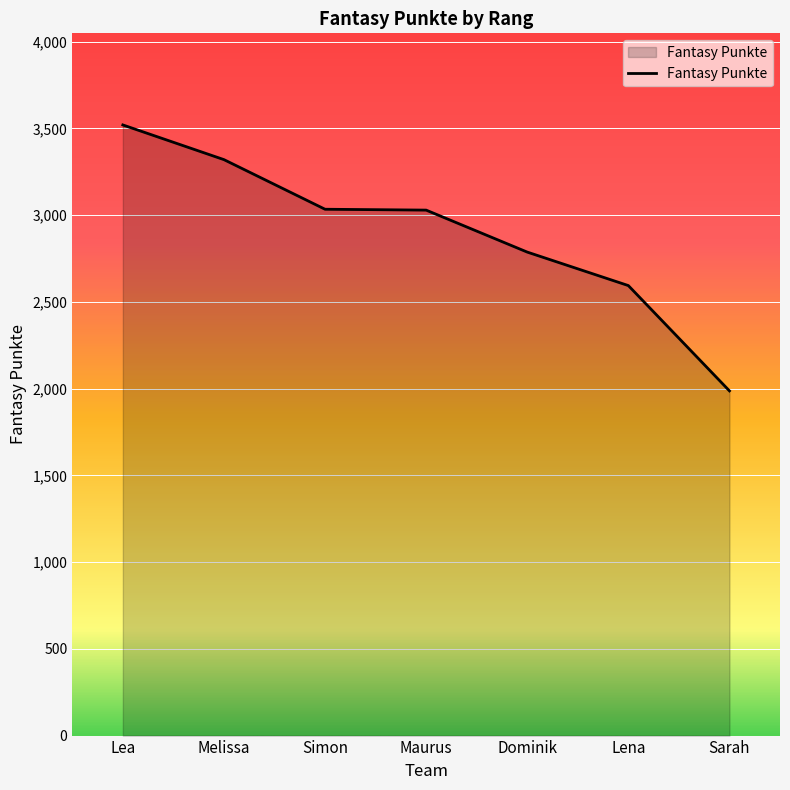

What is the minimum value shown in the chart?

1987